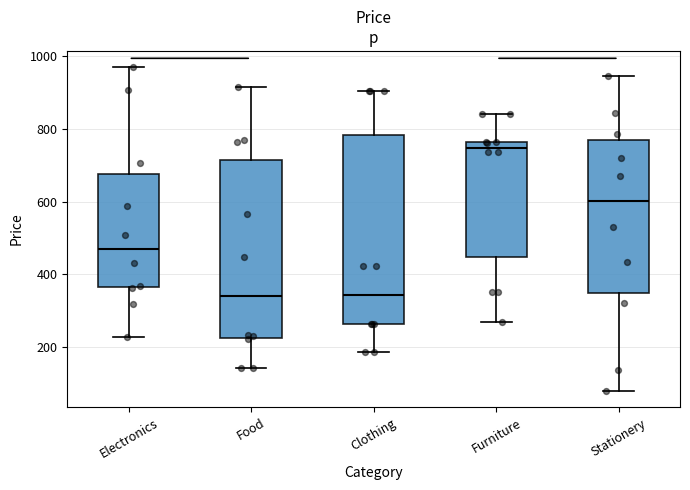

Reading left to right, read every box against the y-axis: the position of its median line, the range the box covers, and the ends of its whiskers. The values are not printed on the chart, so give them approximately, as read against the axis.

Electronics: median 460, box 360 to 680, whiskers 220 to 960
Food: median 340, box 220 to 720, whiskers 140 to 920
Clothing: median 340, box 260 to 780, whiskers 180 to 900
Furniture: median 740, box 440 to 760, whiskers 260 to 840
Stationery: median 600, box 340 to 760, whiskers 80 to 940